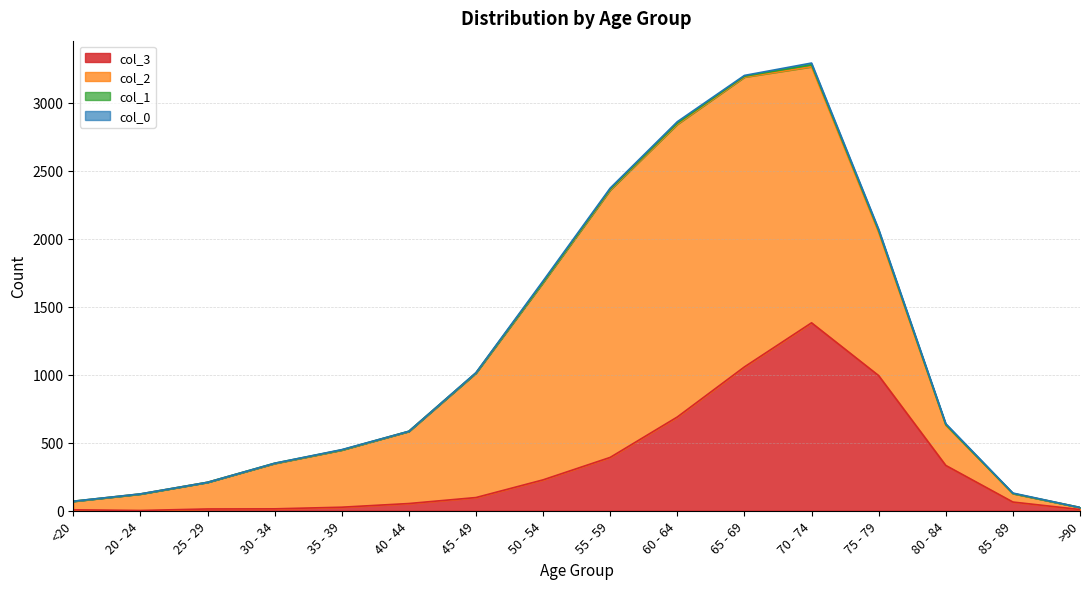

Is the value of 2 at 25 - 29 greater than the value of 3 at 60 - 64?

No